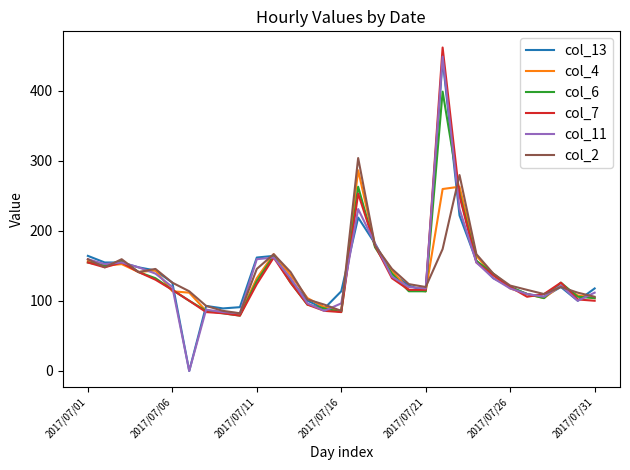

What is the highest value of the col_4 series?

286.6